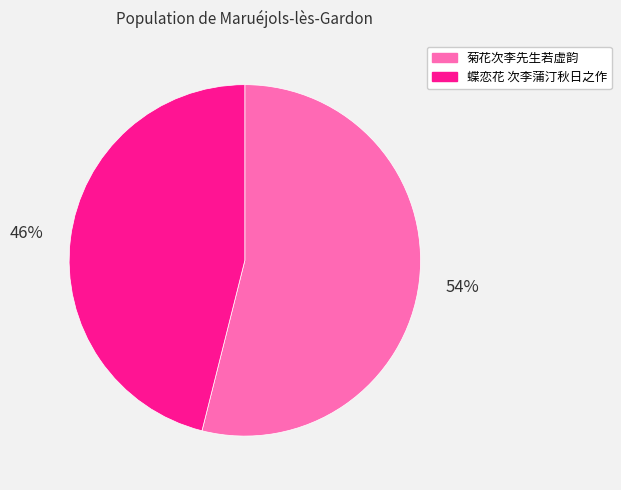

Is it true that 蝶恋花 次李蒲汀秋日之作 is 34% of the pie?

False